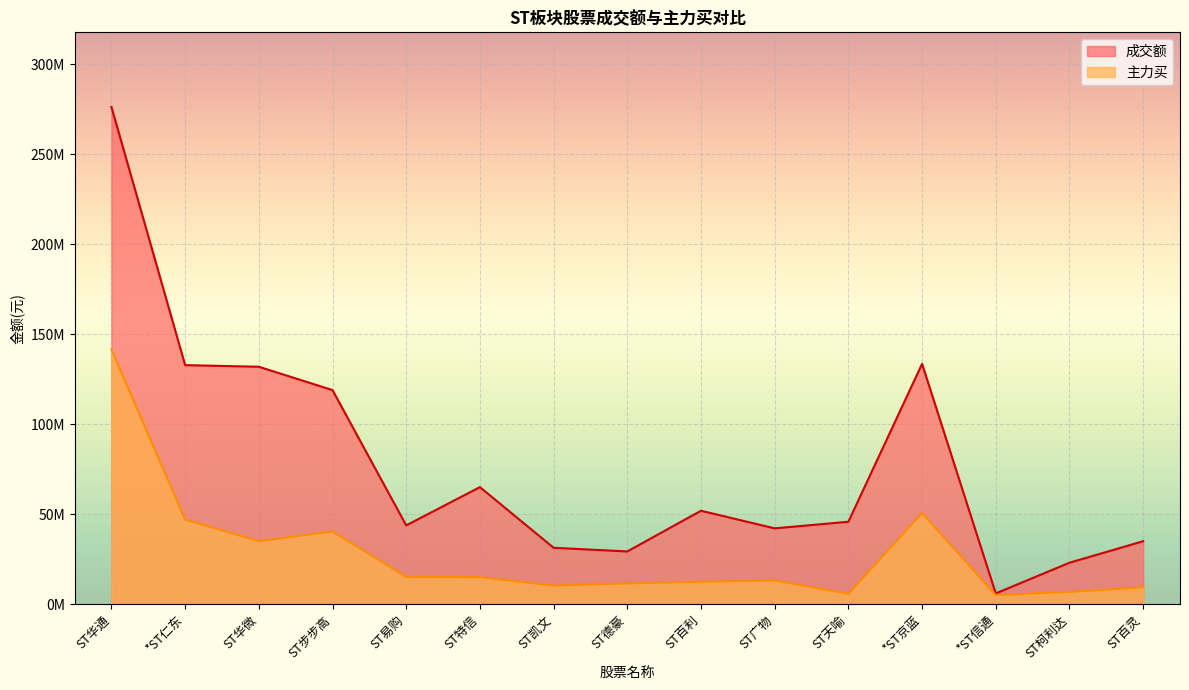

What is the sum of the 成交额 values at ST步步高 and *ST仁东?

251896926